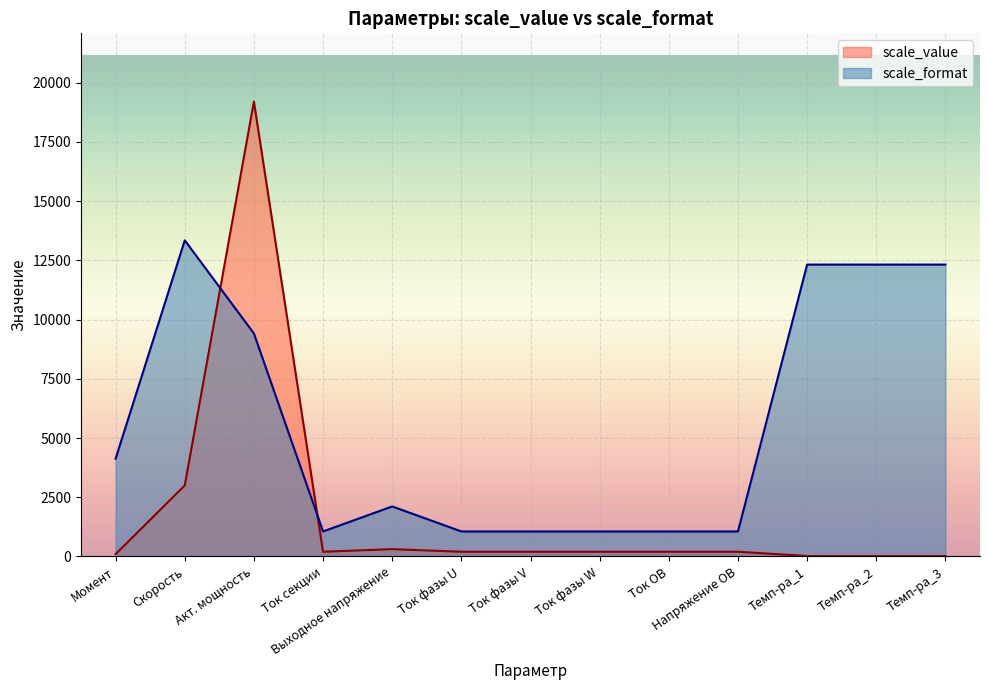

What is the sum of all scale_value values?

23870